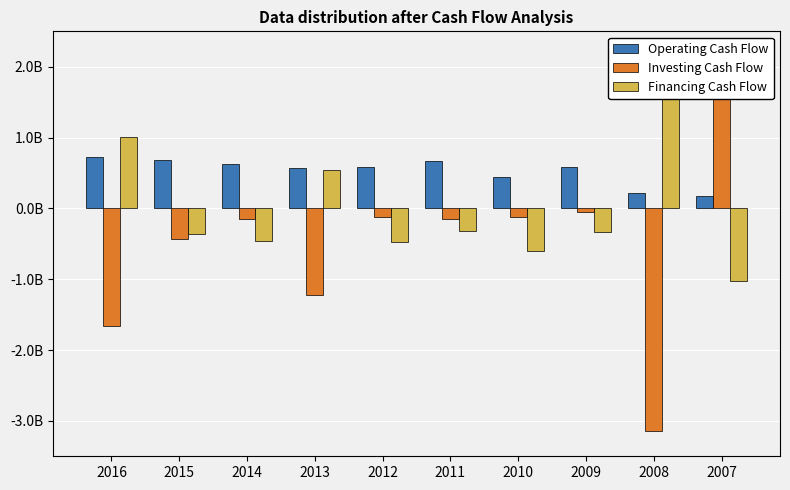

Count the number of data series in this chart.

3